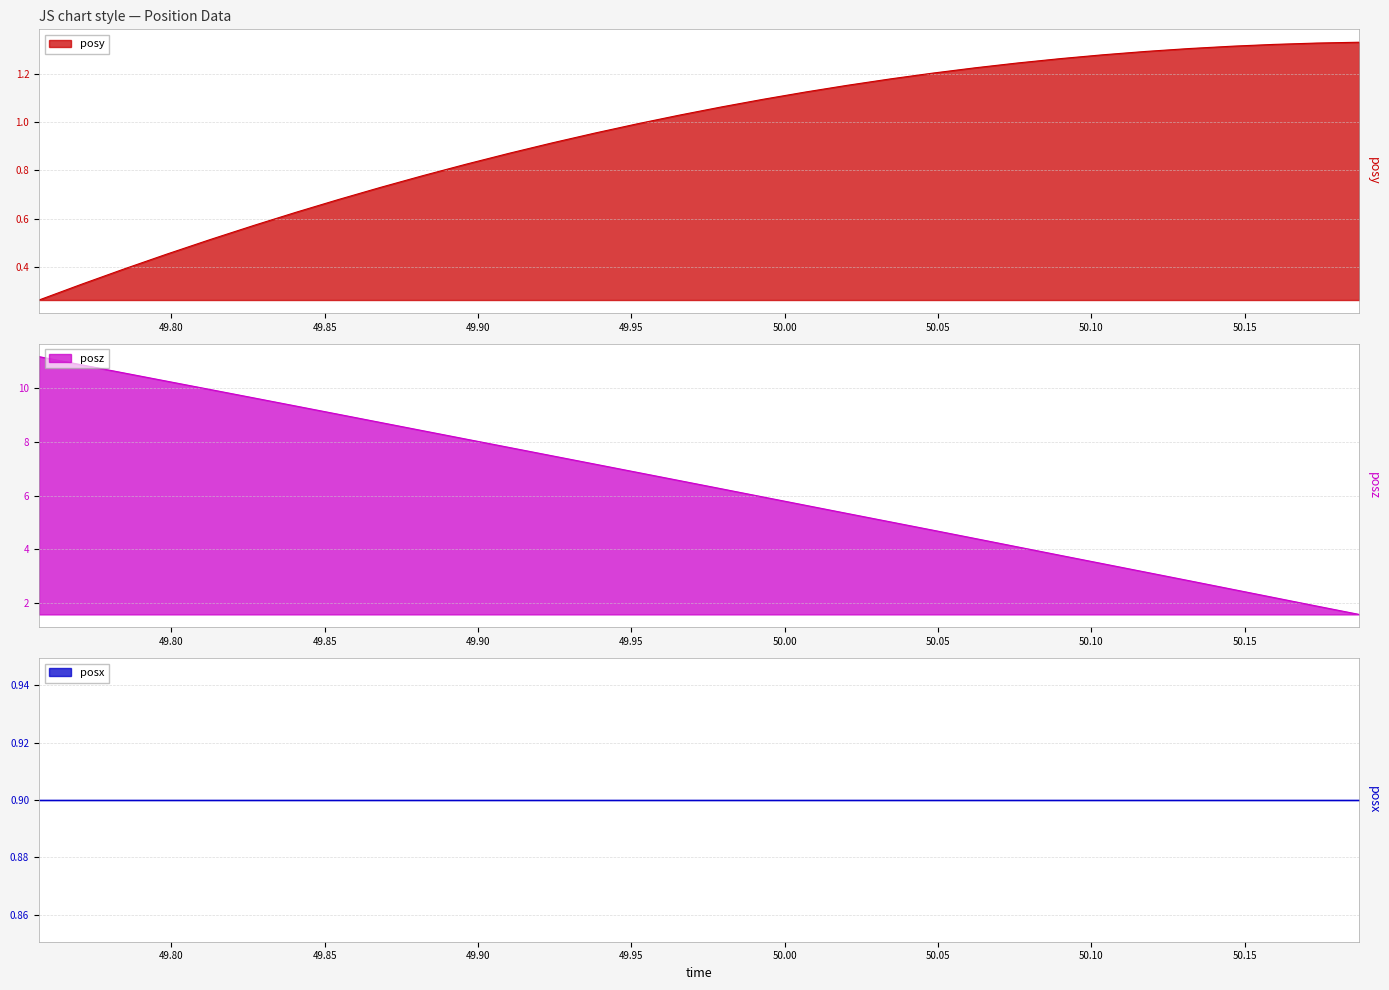

True or false: posz and posy cross at least once.

False